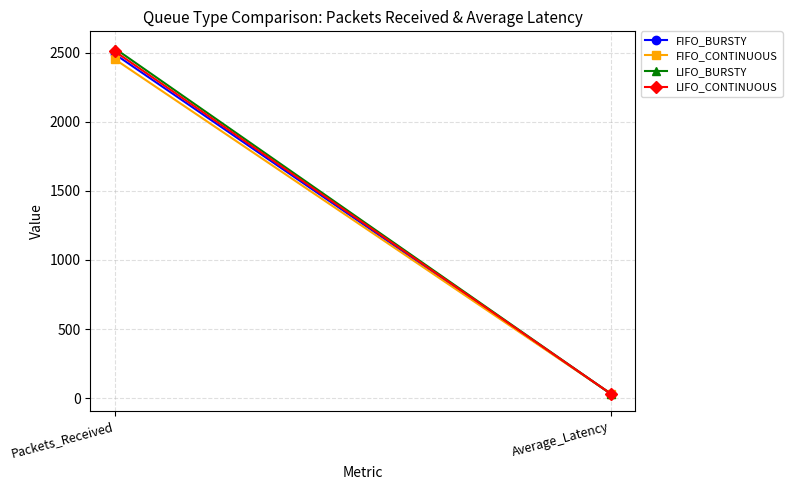

Reading right to left, what are all the values shown in this chart?

FIFO_BURSTY: Average_Latency=32.3	Packets_Received=2490.0
FIFO_CONTINUOUS: Average_Latency=32.9	Packets_Received=2453.0
LIFO_BURSTY: Average_Latency=31.8	Packets_Received=2531.0
LIFO_CONTINUOUS: Average_Latency=32.3	Packets_Received=2510.0